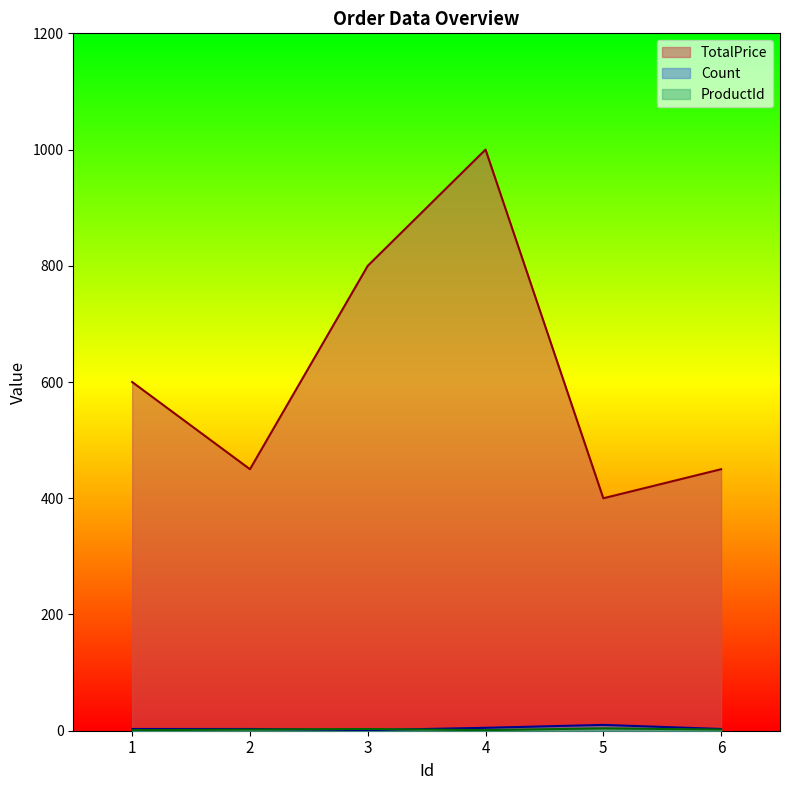

Reading right to left, transcribe all the data shown in this chart.

TotalPrice: 450	400	1000	800	450	600
Count: 3	10	5	1	3	3
ProductId: 2	4	1	3	2	1